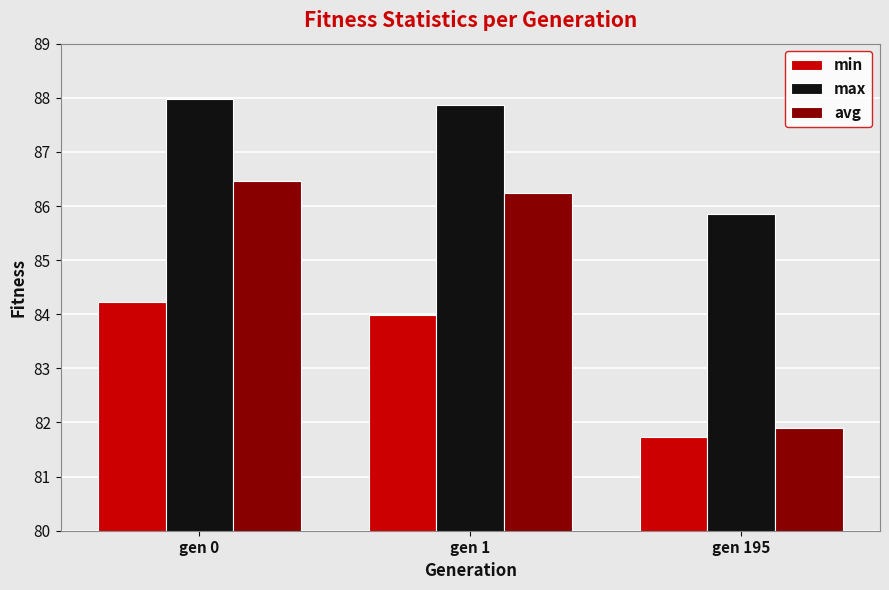

Rank the series by their maximum value, from lowest to highest.

min, avg, max